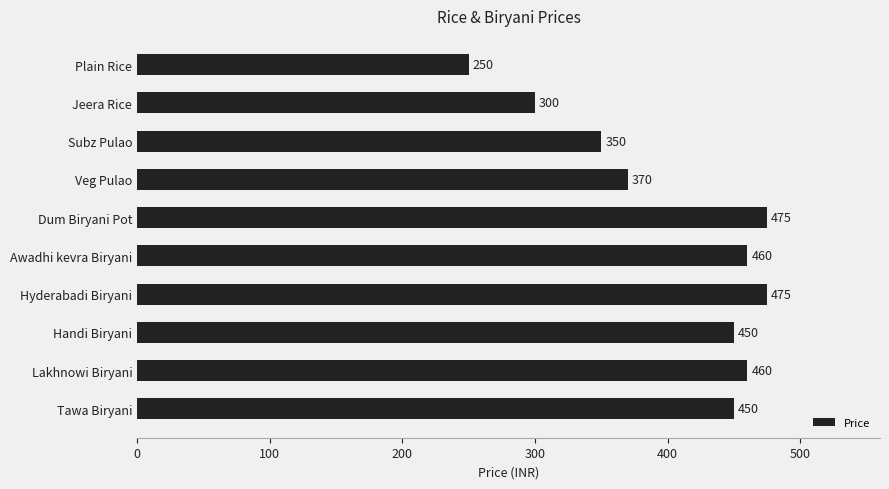

What is the sum of all values?

4040